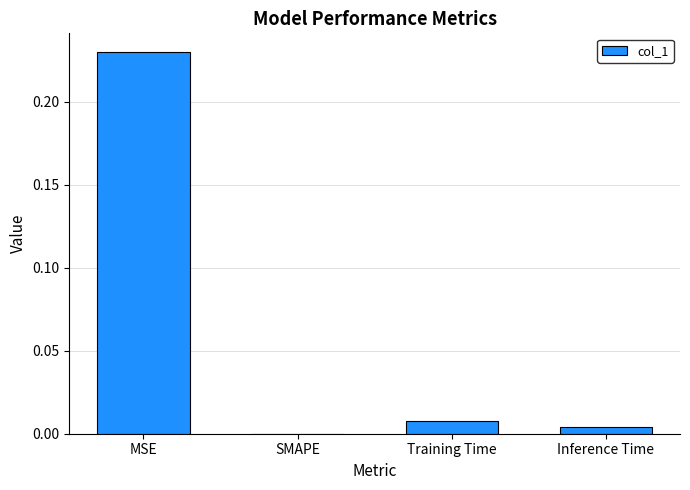

The chart shows a value of 0.0 at Training Time. True or false?

True